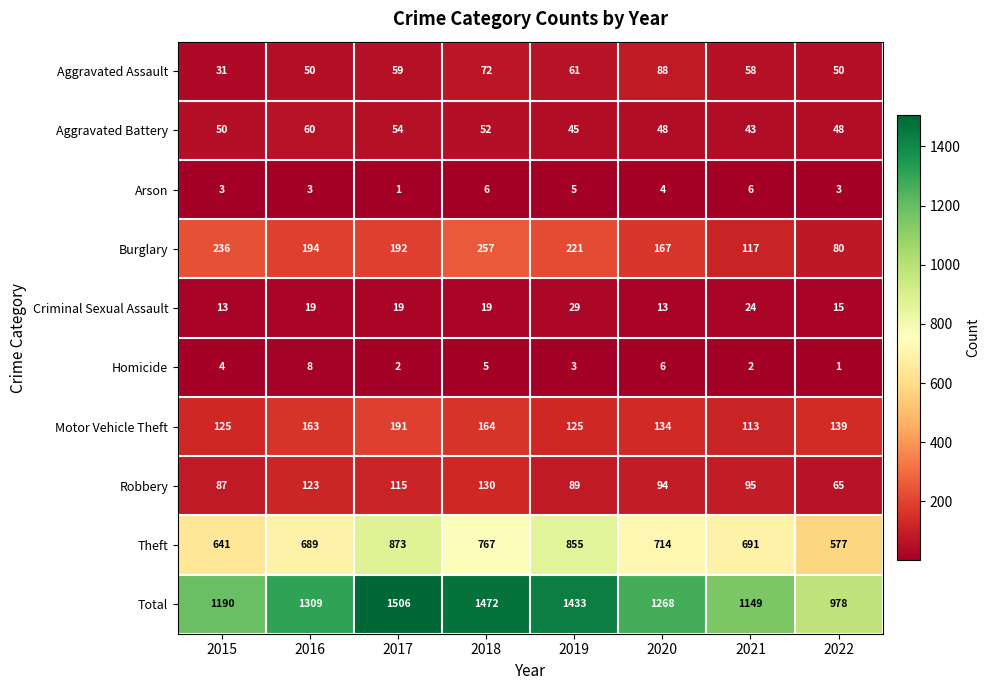

At 2015, list the series in order from smallest to largest.

Arson, Homicide, Criminal Sexual Assault, Aggravated Assault, Aggravated Battery, Robbery, Motor Vehicle Theft, Burglary, Theft, Total